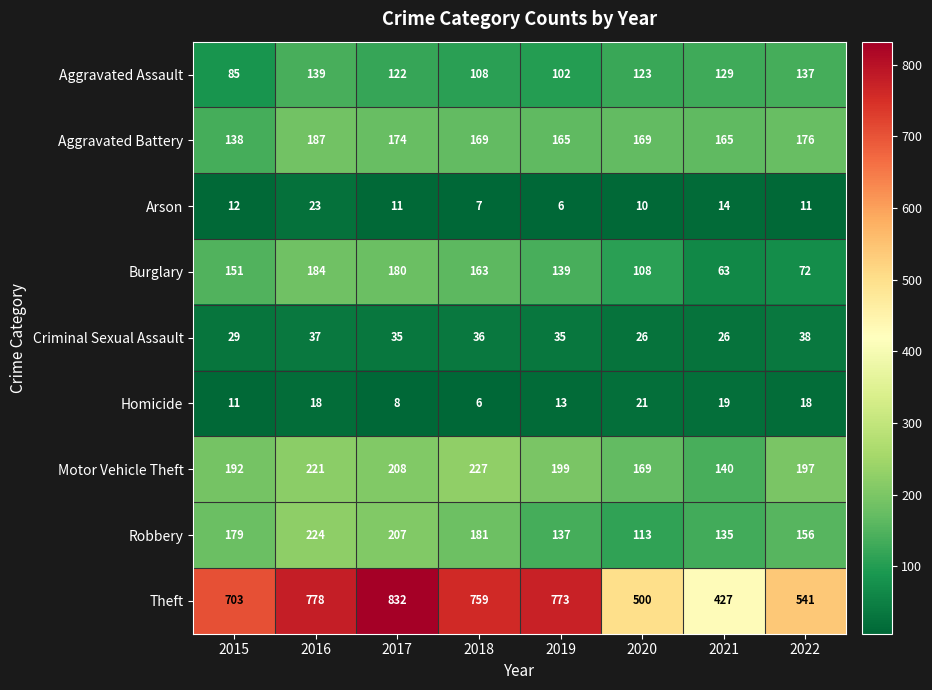

The value of Motor Vehicle Theft at 2018 is 86. True or false?

False